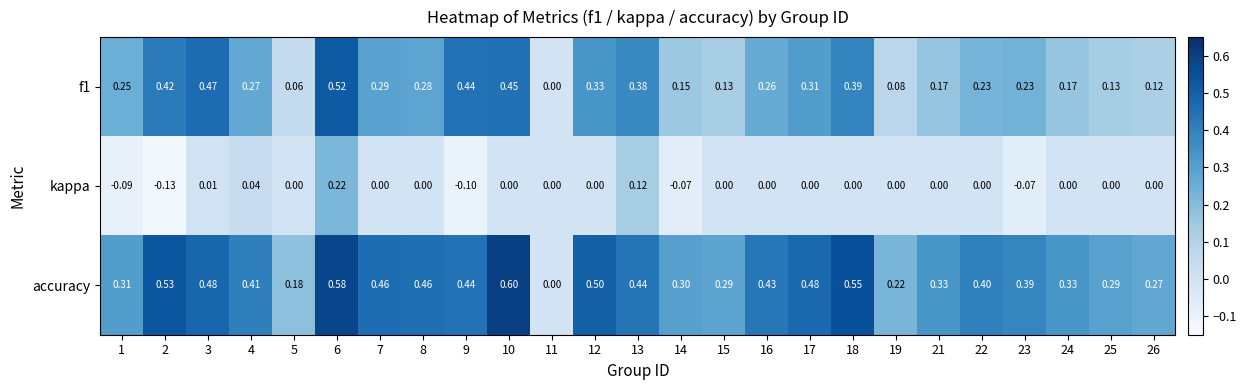

Is the value of kappa at 7 greater than the value of accuracy at 3?

No